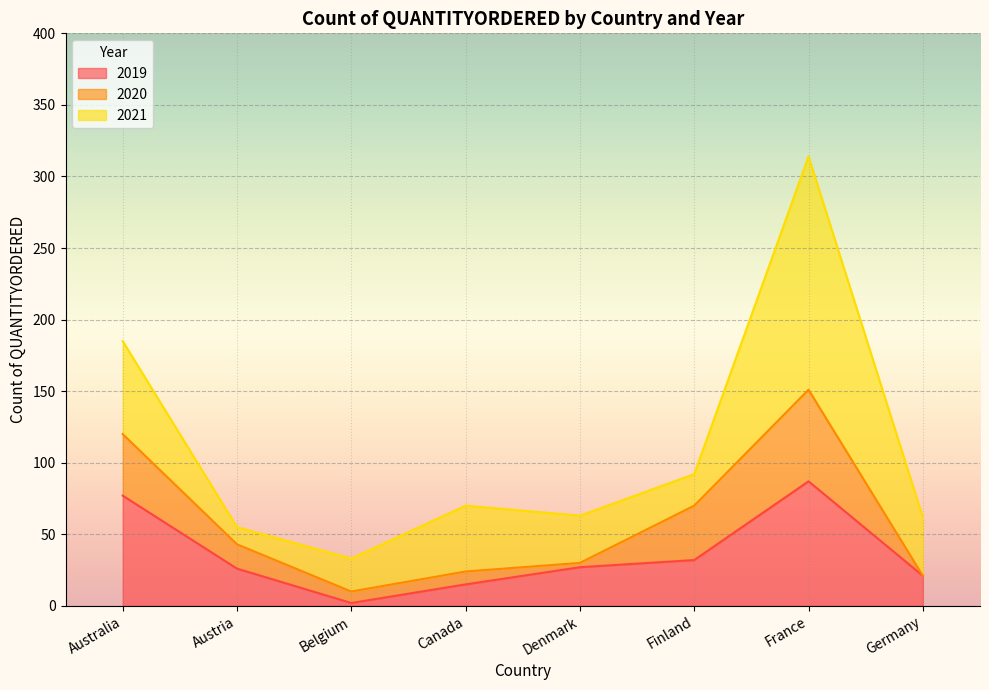

Which series changed the most between Finland and France?

2021